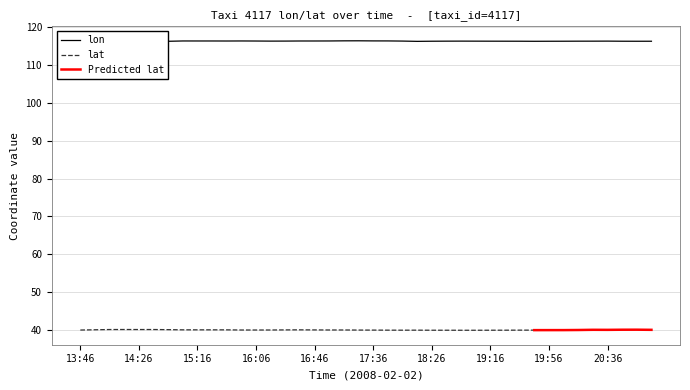

Is it true that the value at 21:06 is 169.9?

False